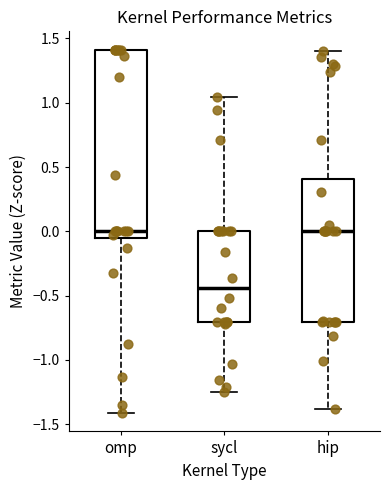

Which box is the tallest, from its lower edge to its upper edge?

omp